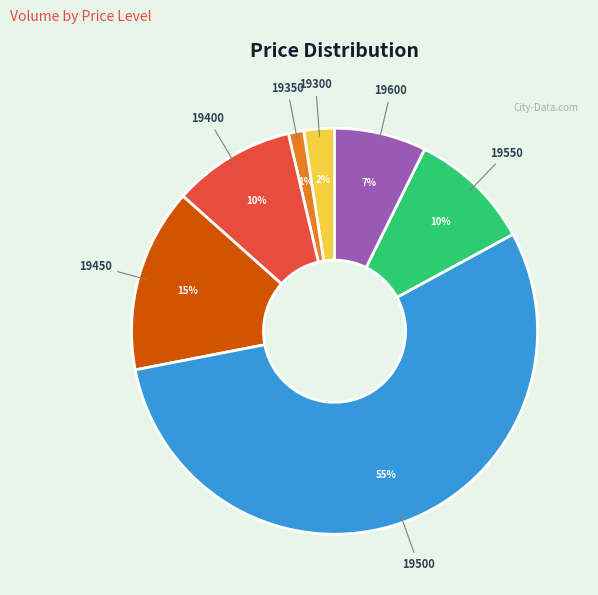

Is there any slice that represents more than half of the pie?

Yes